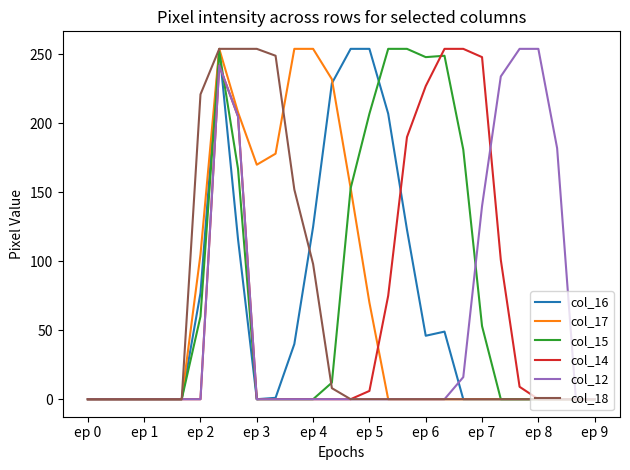

What are all the series names shown in the legend?

col_16, col_17, col_15, col_14, col_12, col_18